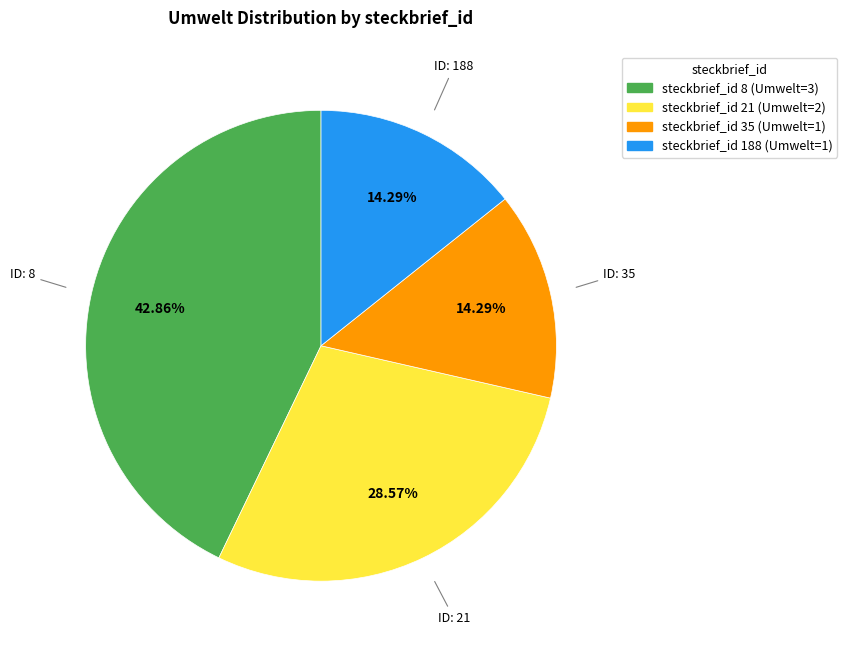

How many segments does this pie chart have?

4